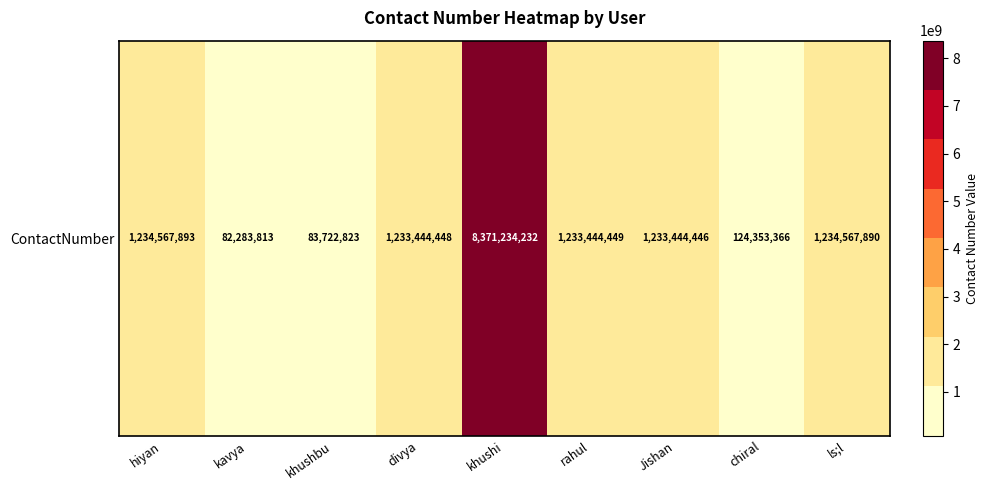

Is it true that the value at ls;l is 1234567890?

True